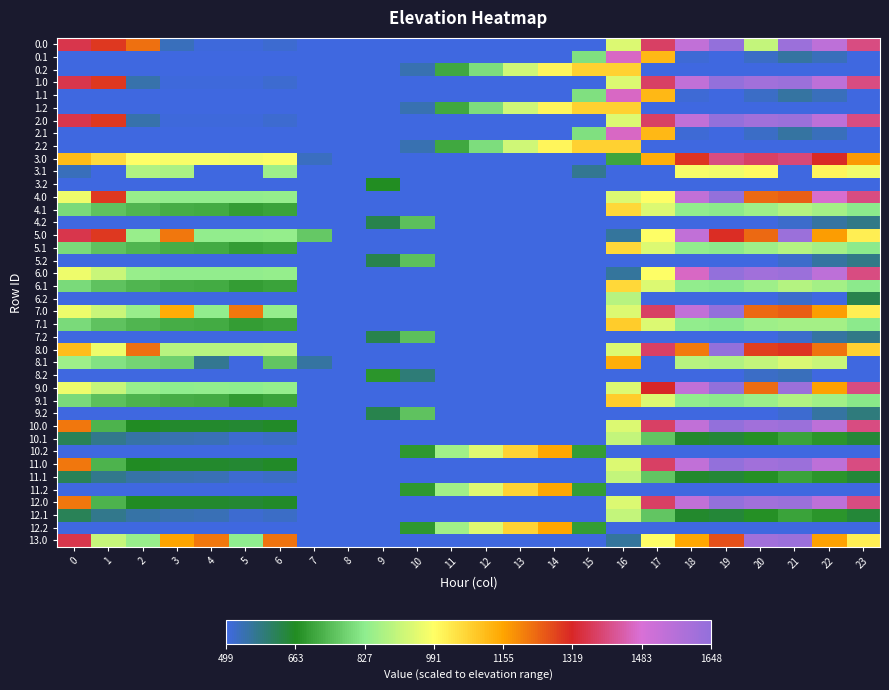

What is the total value across all series at 8?

19960.0